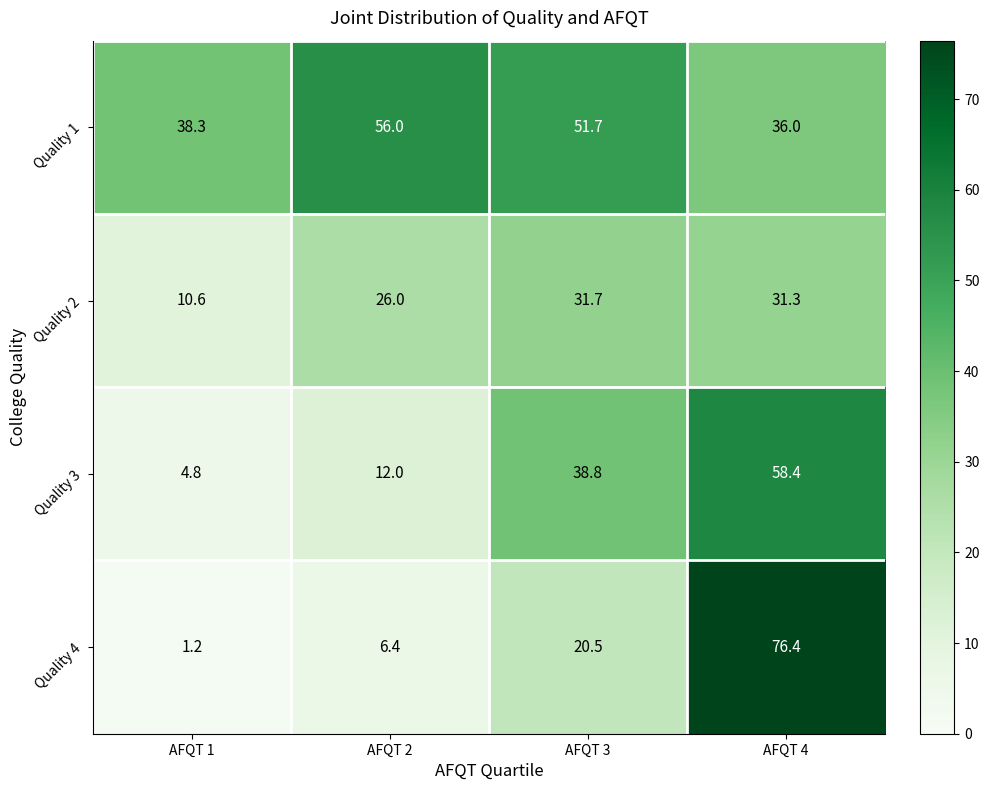

Which series has the largest total across all categories?

Quality 1